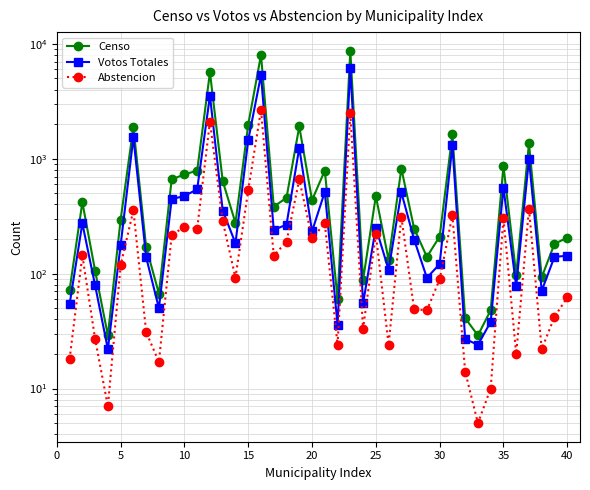

Does the chart display data point markers on the line(s)?

Yes